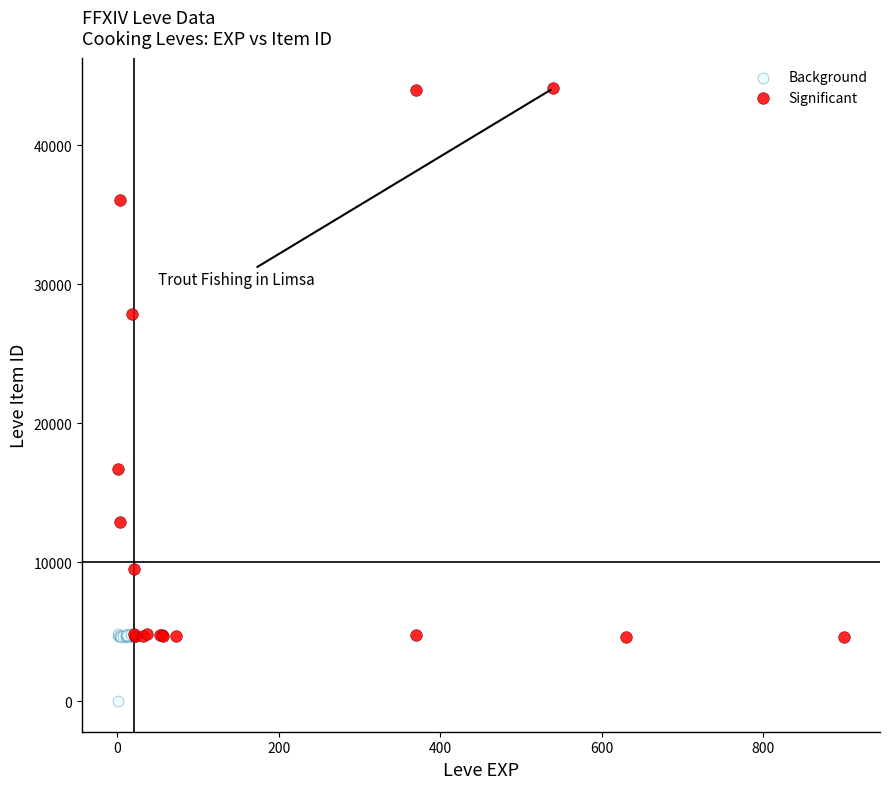

Which series contains the highest Y value?

Significant